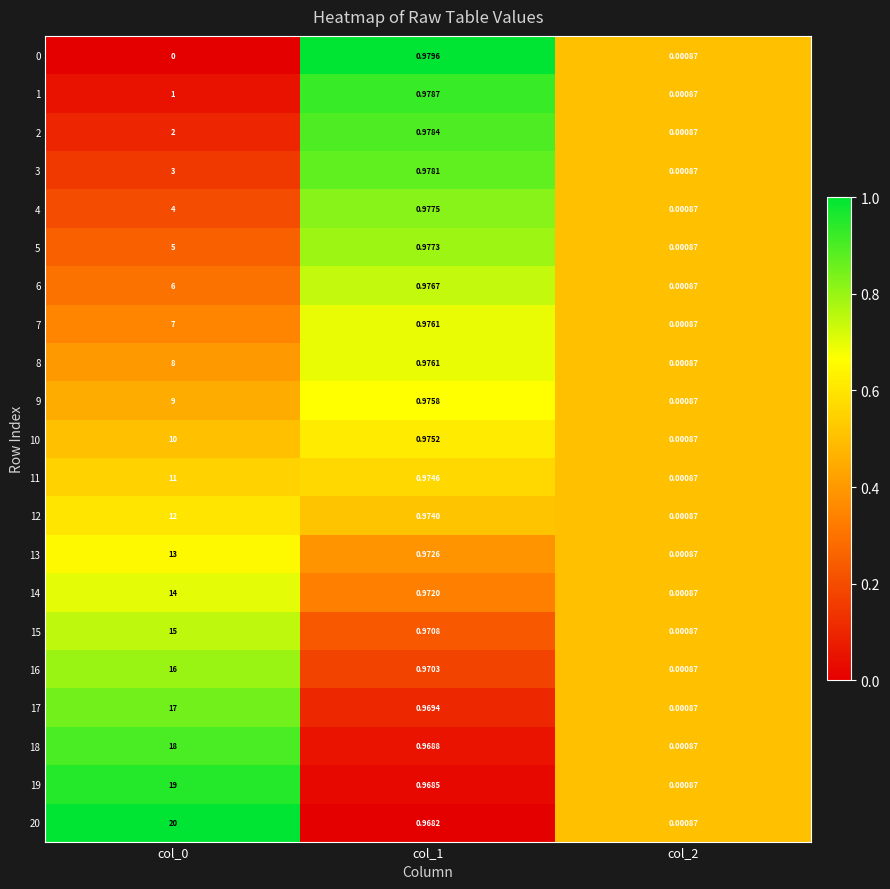

What is the greatest value displayed?

20.0